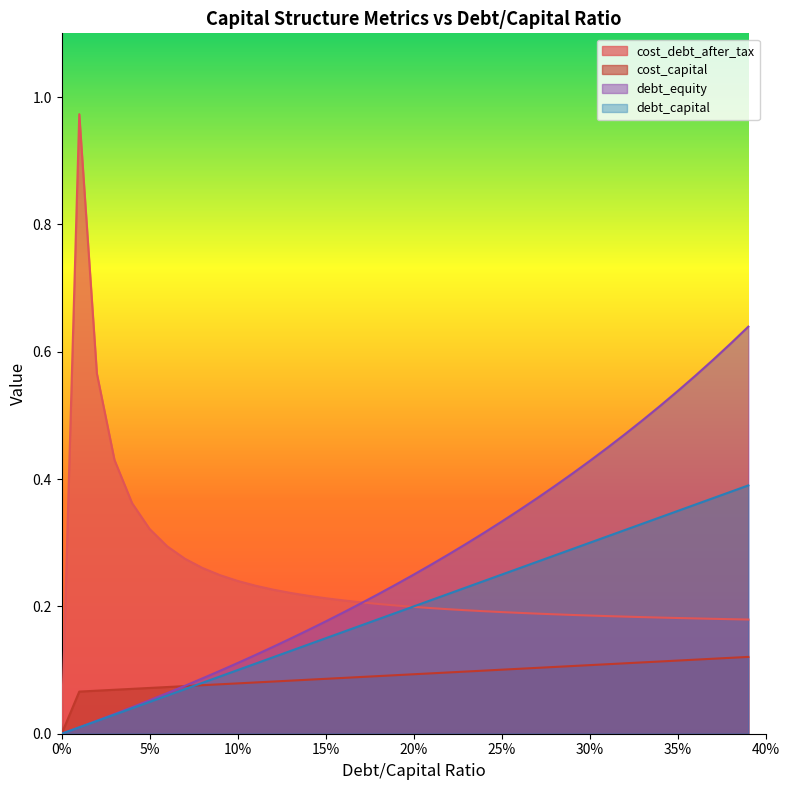

List the series in order of their peak value, lowest first.

cost_capital, debt_capital, debt_equity, cost_debt_after_tax